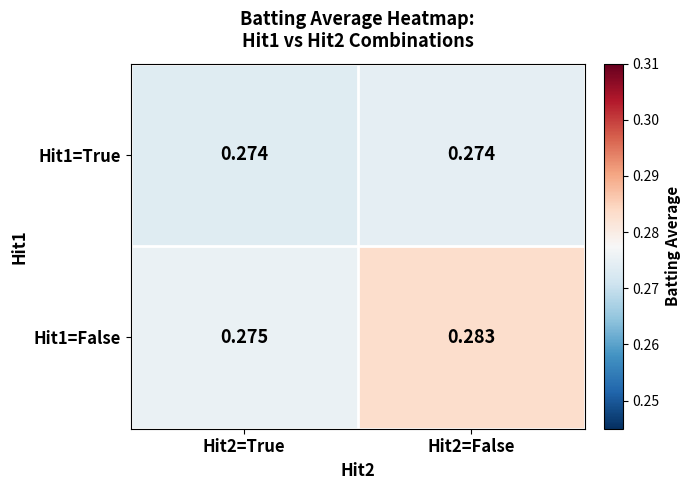

Is the value of Hit1=False at Hit2=False greater than the value of Hit1=True at Hit2=True?

Yes